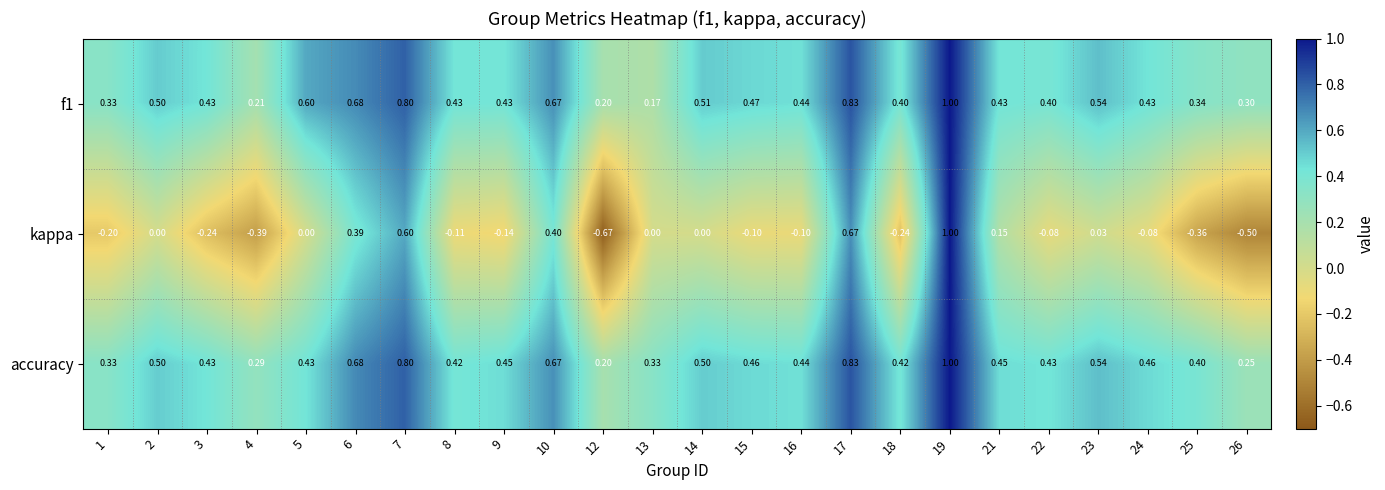

Is the value of f1 at 9 greater than the value of kappa at 3?

Yes